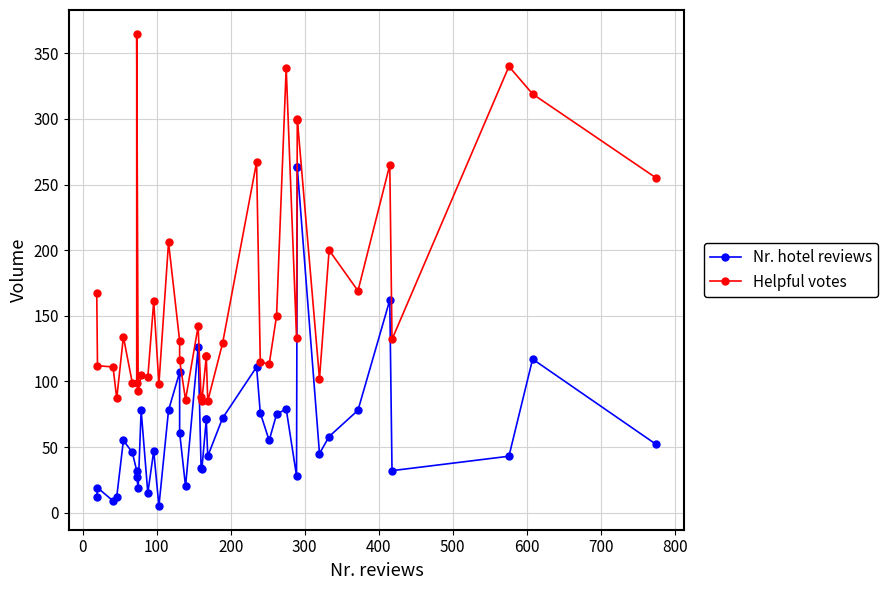

Which series has the widest spread of values?

Helpful votes